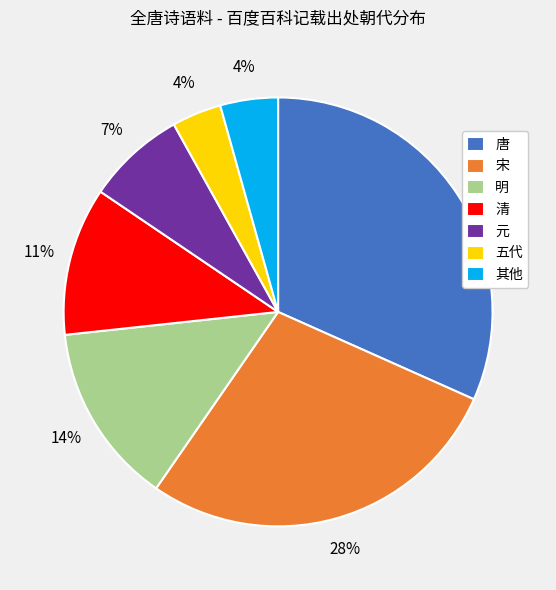

True or false: 其他 accounts for 17% of the total.

False